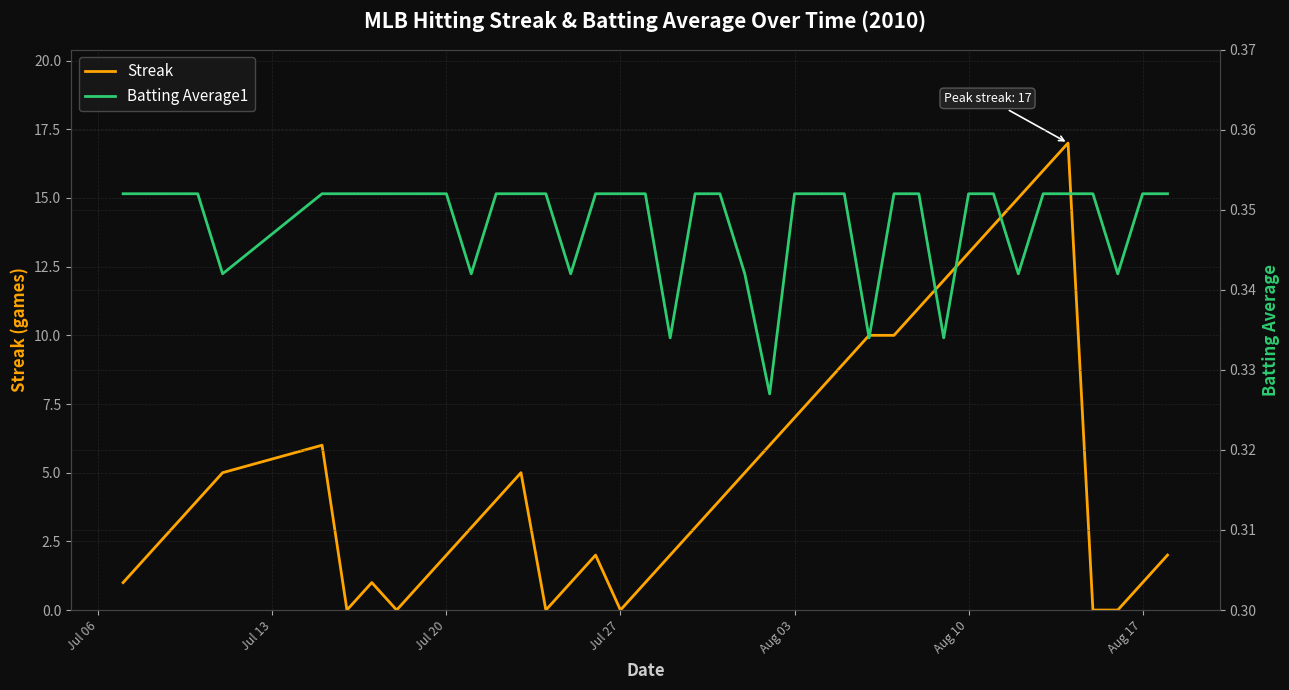

Which series has the widest spread of values?

Streak